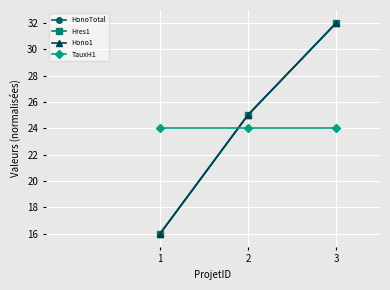

Does the chart have visible grid lines?

Yes